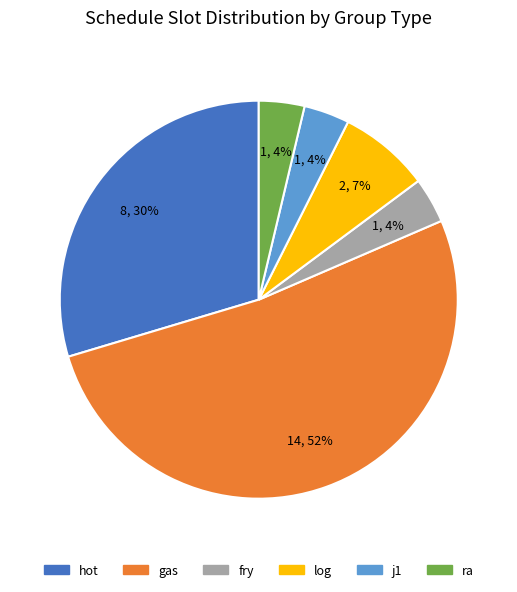

Do fry and gas together represent more than half of the pie?

Yes